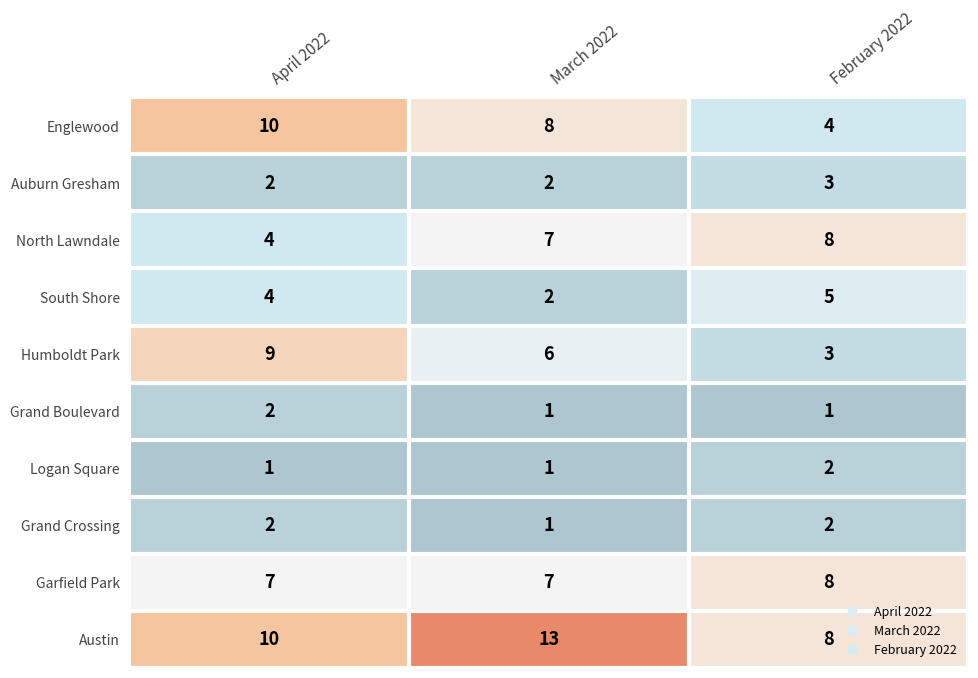

What is the total value across all series at March 2022?

48